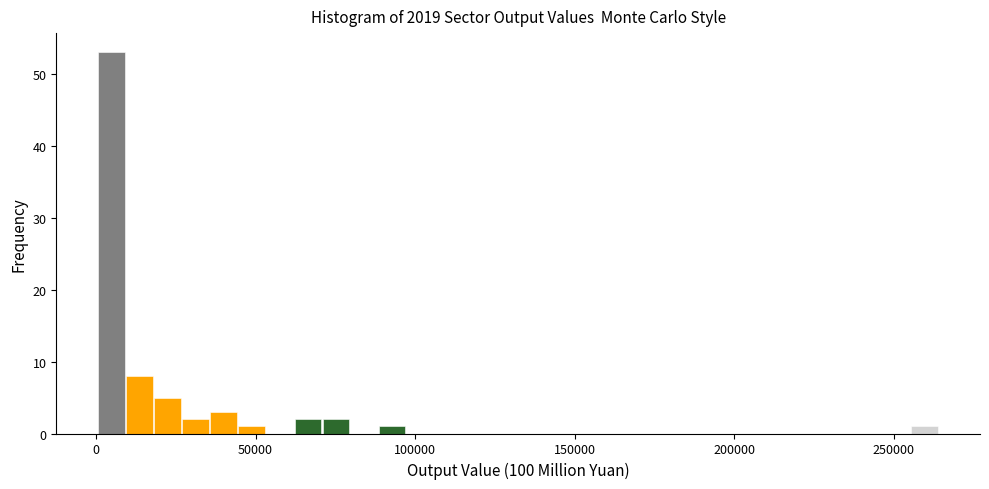

Around what value on the x-axis is the tallest bar? Give the approximate position of its centre, as read against the axis.

5000